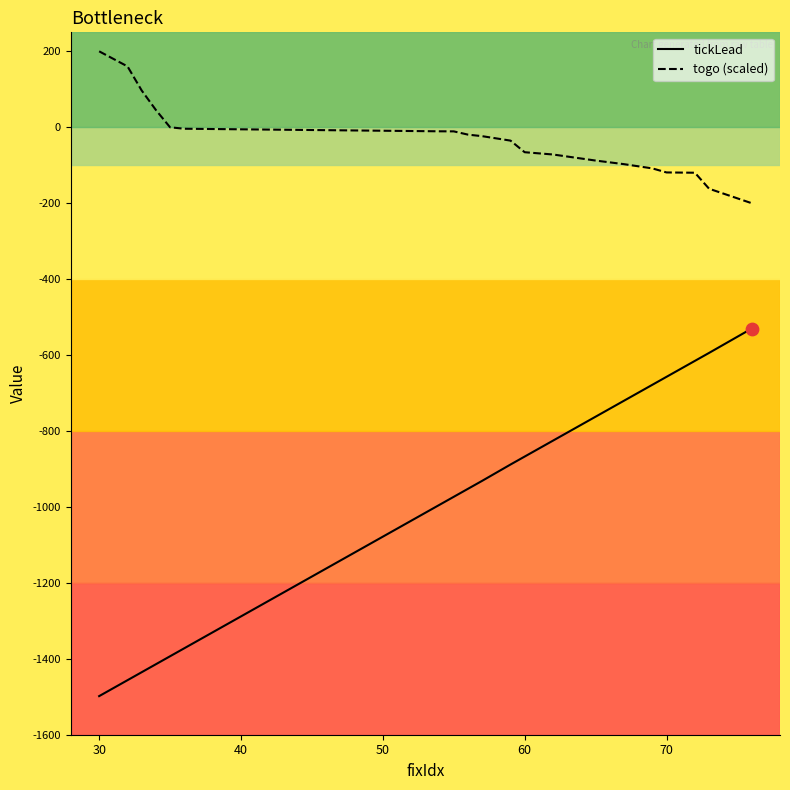

Which series has the largest range (max minus min)?

tickLead